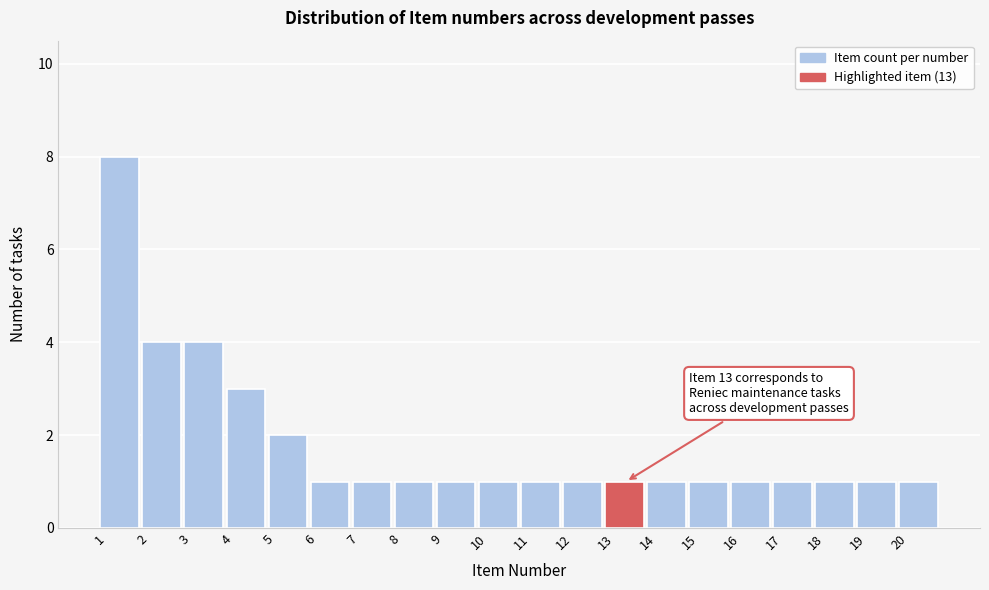

Which range on the x-axis has the tallest bar?

1 to 2